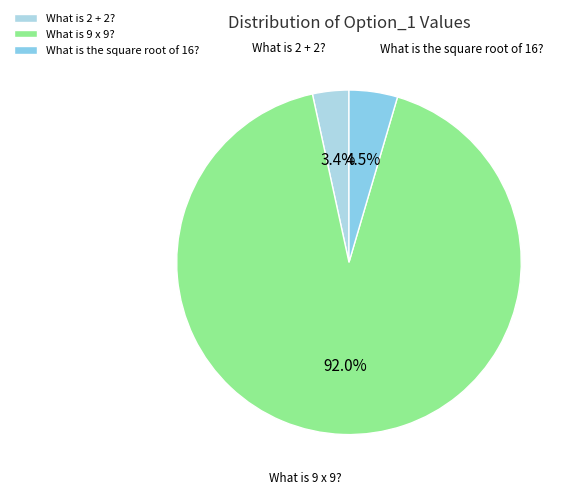

What percentage do What is the square root of 16? and What is 9 x 9? together represent?

96.6%